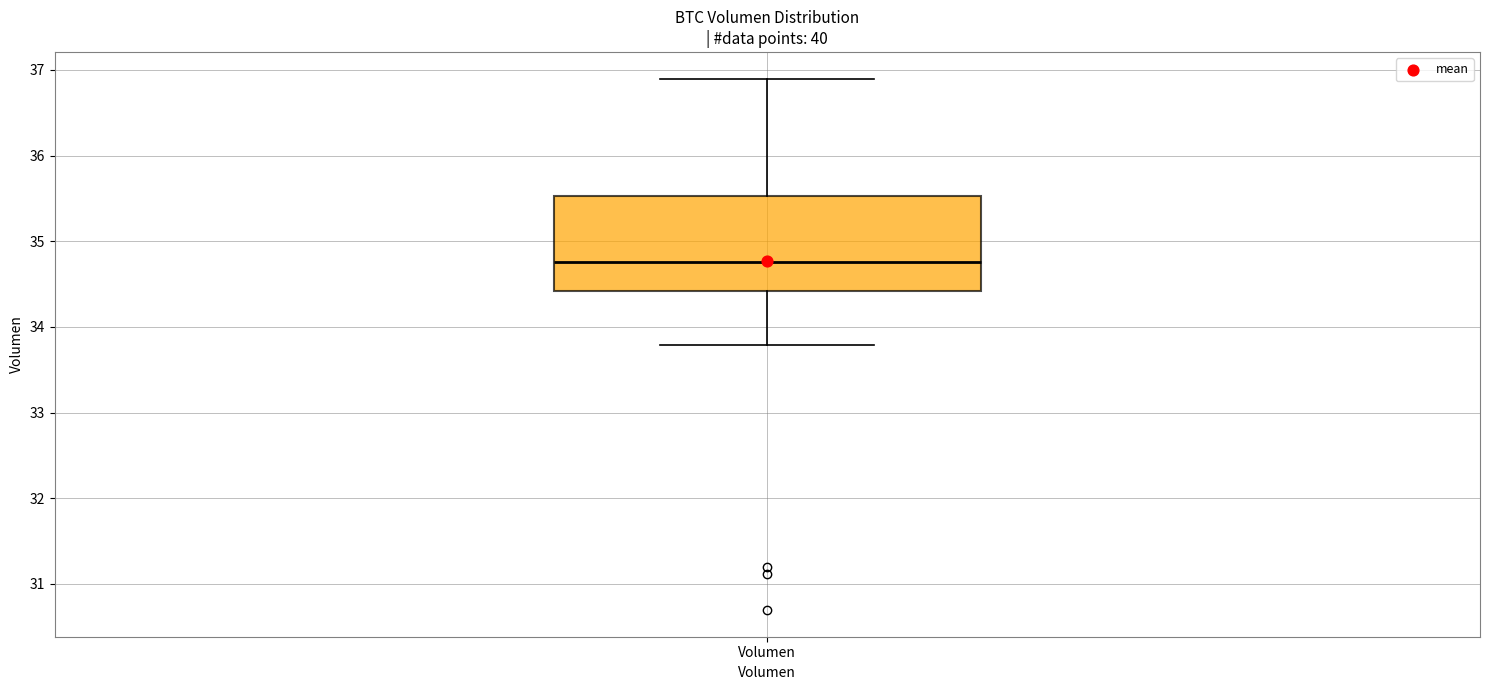

Transcribe this box plot: give where the median line is, the range the box spans, and where the two whiskers end, as read against the y-axis. The values are not printed on the chart, so give them approximately, as read against the axis.

median 34.8, box 34.4 to 35.5, whiskers 33.8 to 36.9